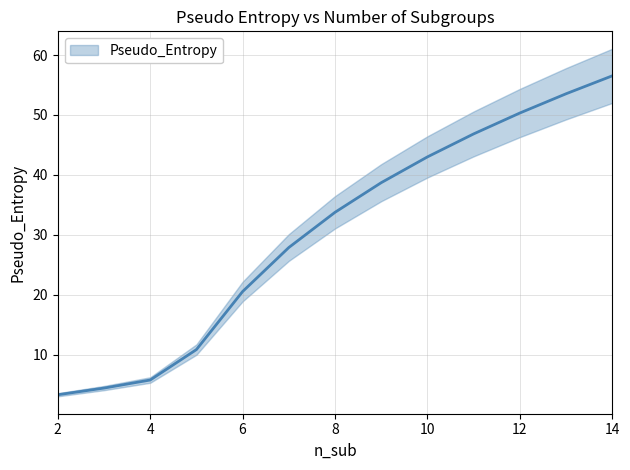

How many series are shown in this chart?

1